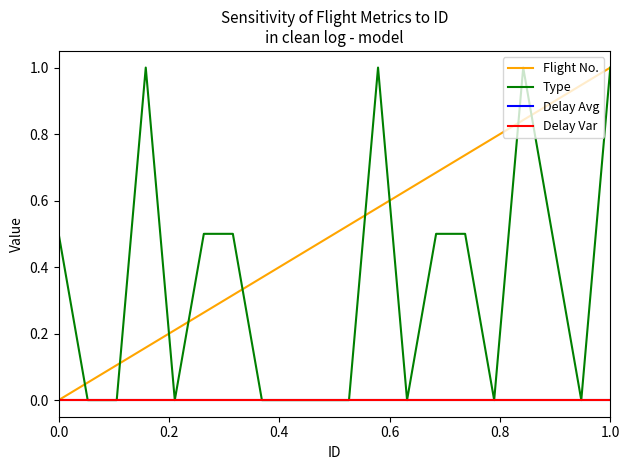

Rank the series by their maximum value, from highest to lowest.

Flight No., Type, Delay Avg, Delay Var